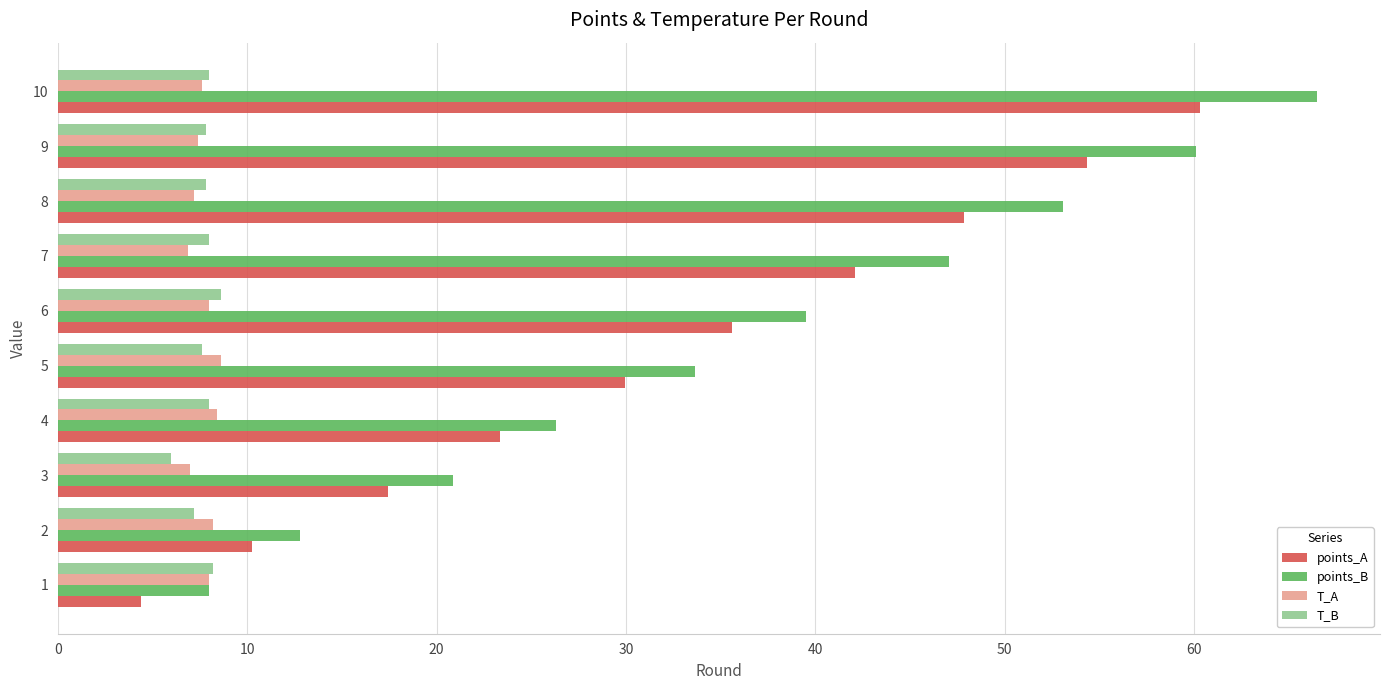

What is the difference between the second highest and minimum values in the points_A series?

49.9